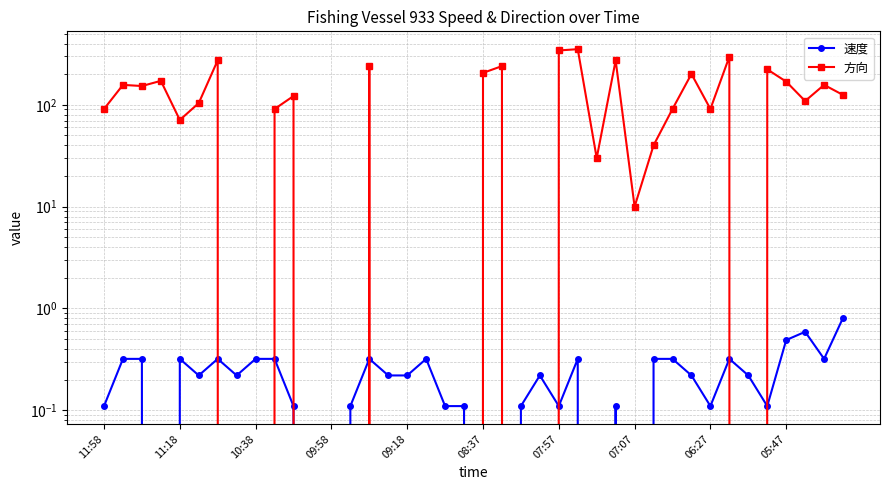

What are all the series names shown in the legend?

速度, 方向